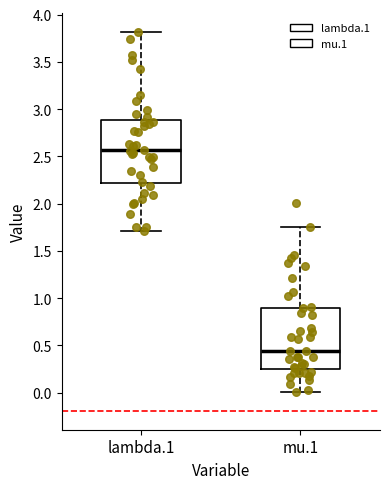

Which box's median line is the highest?

lambda.1